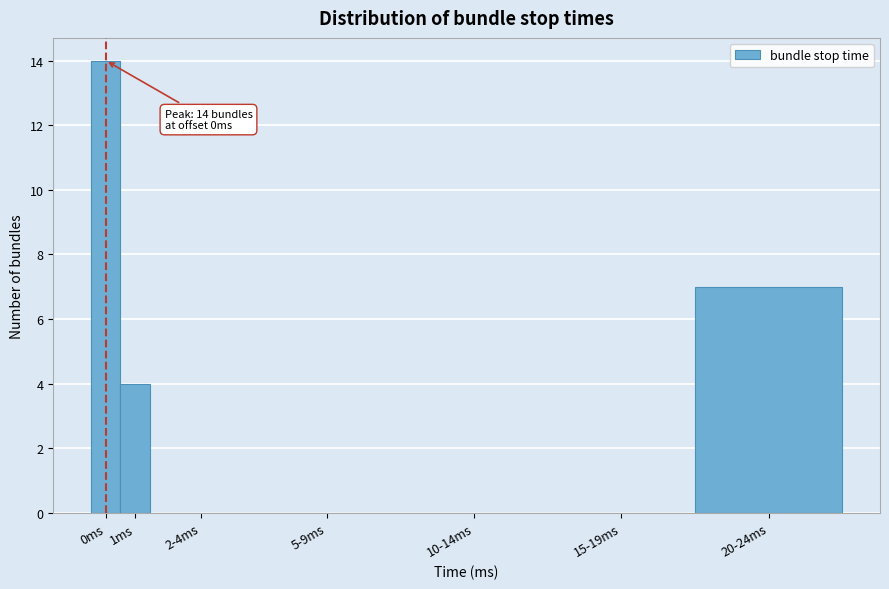

Reading left to right, transcribe all the data shown in this chart.

0ms=14	1ms=4	2-4ms=0	5-9ms=0	10-14ms=0	15-19ms=0	20-24ms=7